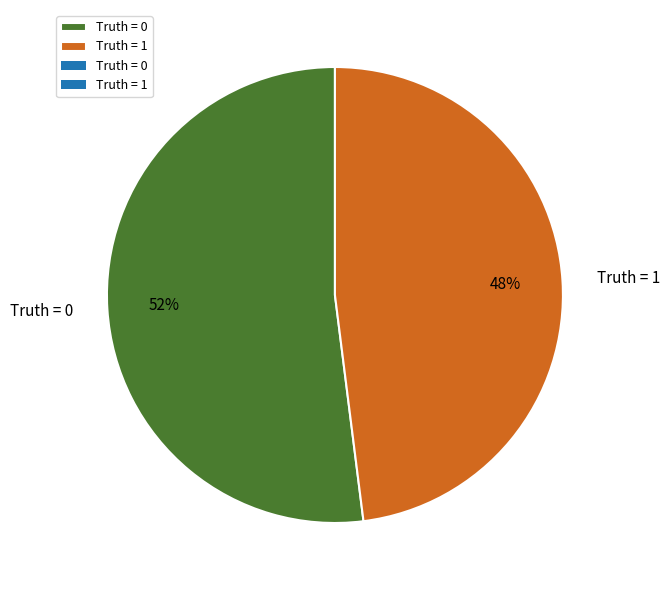

What is the ratio of the value at Truth = 1 to the value at Truth = 0?

0.9